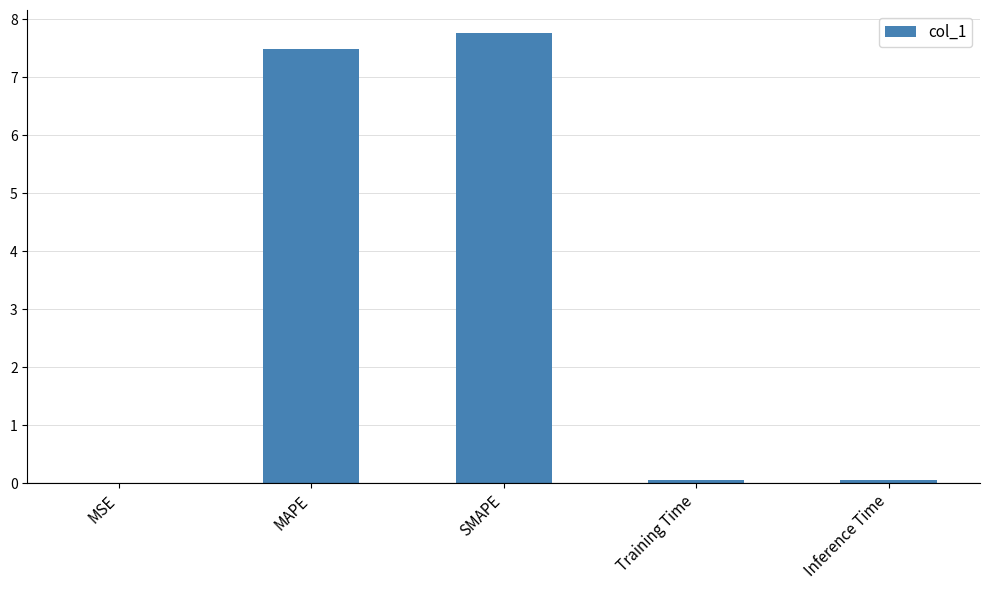

The chart shows a value of 11.2 at MAPE. True or false?

False